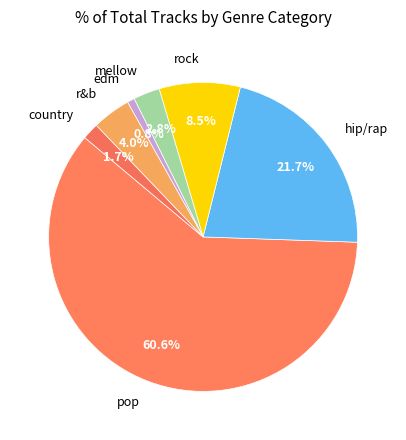

Which slice is the smallest?

edm